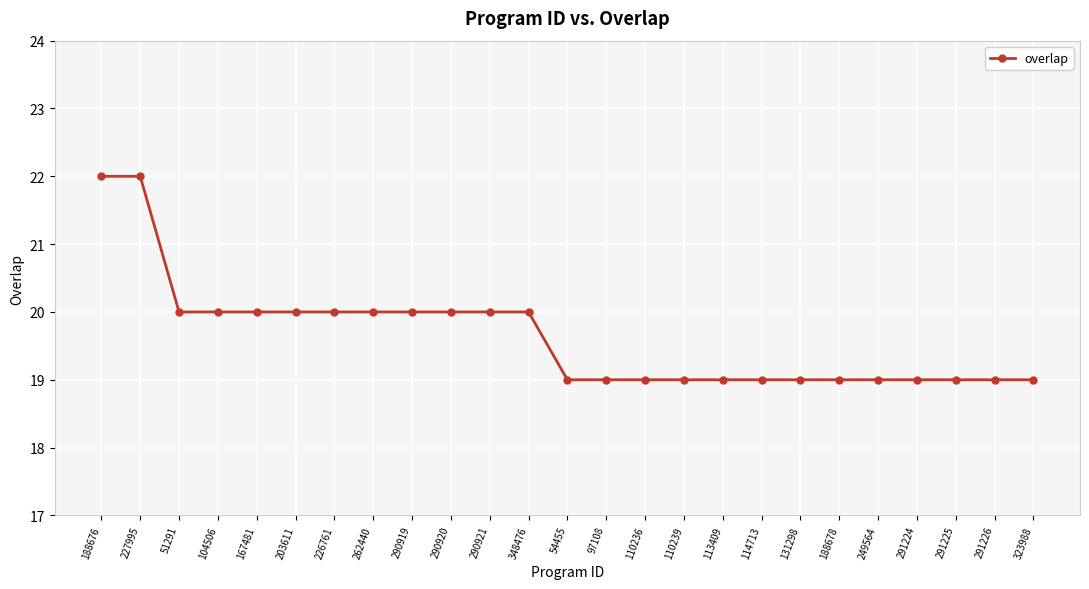

What is the label of the 4th point from the left?

104506